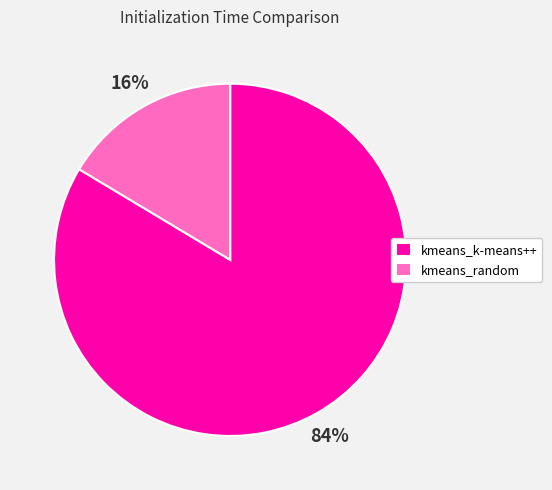

What is the majority slice?

kmeans_k-means++